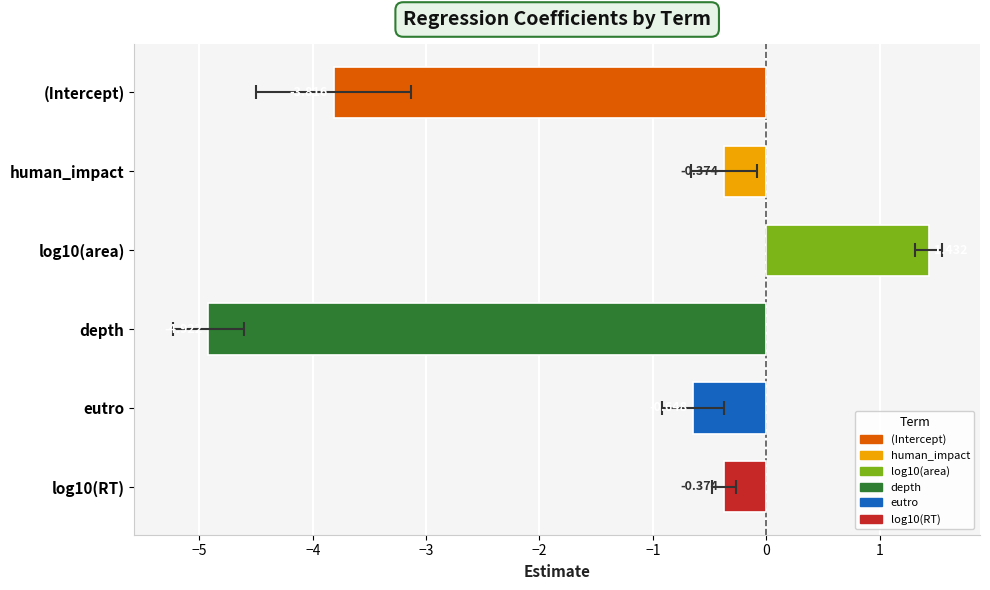

What is the difference between the maximum and minimum values in the std.error series?

0.6